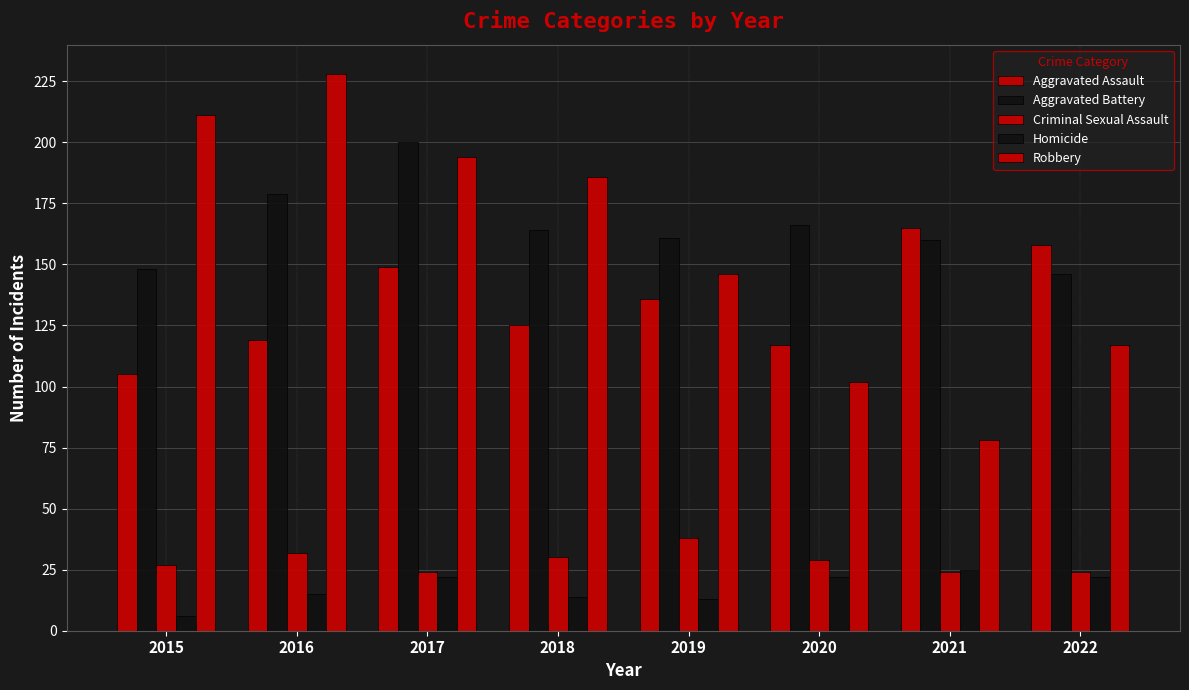

Is the value of Criminal Sexual Assault at 2017 greater than the value of Aggravated Battery at 2019?

No